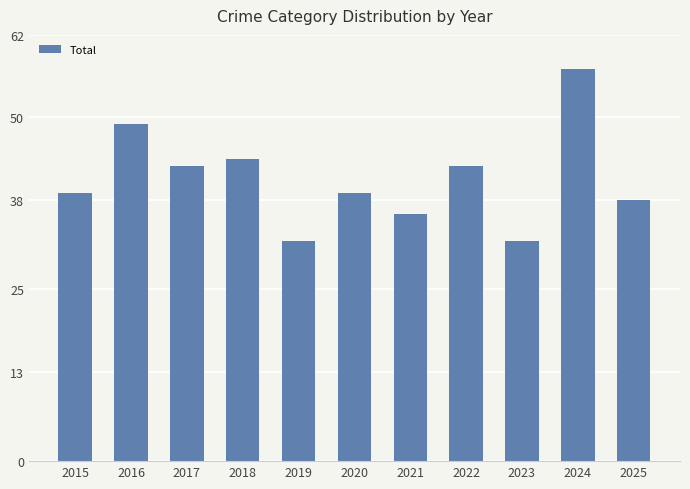

What is the change in value from 2016 to 2020?

-10